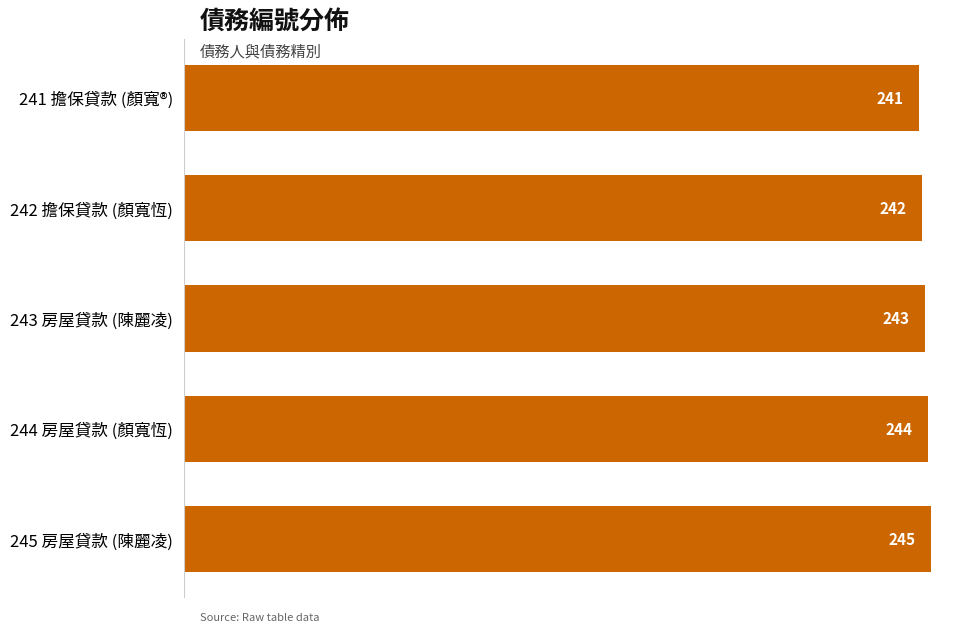

Reading bottom to top, transcribe all the data shown in this chart.

245 房屋貸款 (陳麗凌)=245	244 房屋貸款 (顏寬恆)=244	243 房屋貸款 (陳麗凌)=243	242 擔保貸款 (顏寬恆)=242	241 擔保貸款 (顏寬®)=241